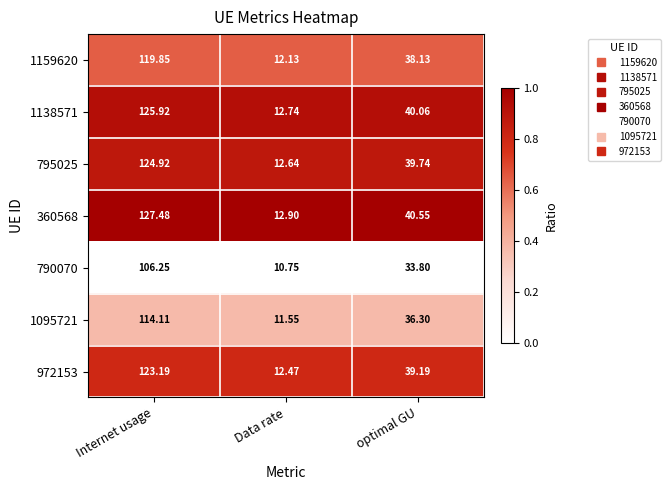

Count the number of categories in the chart.

3